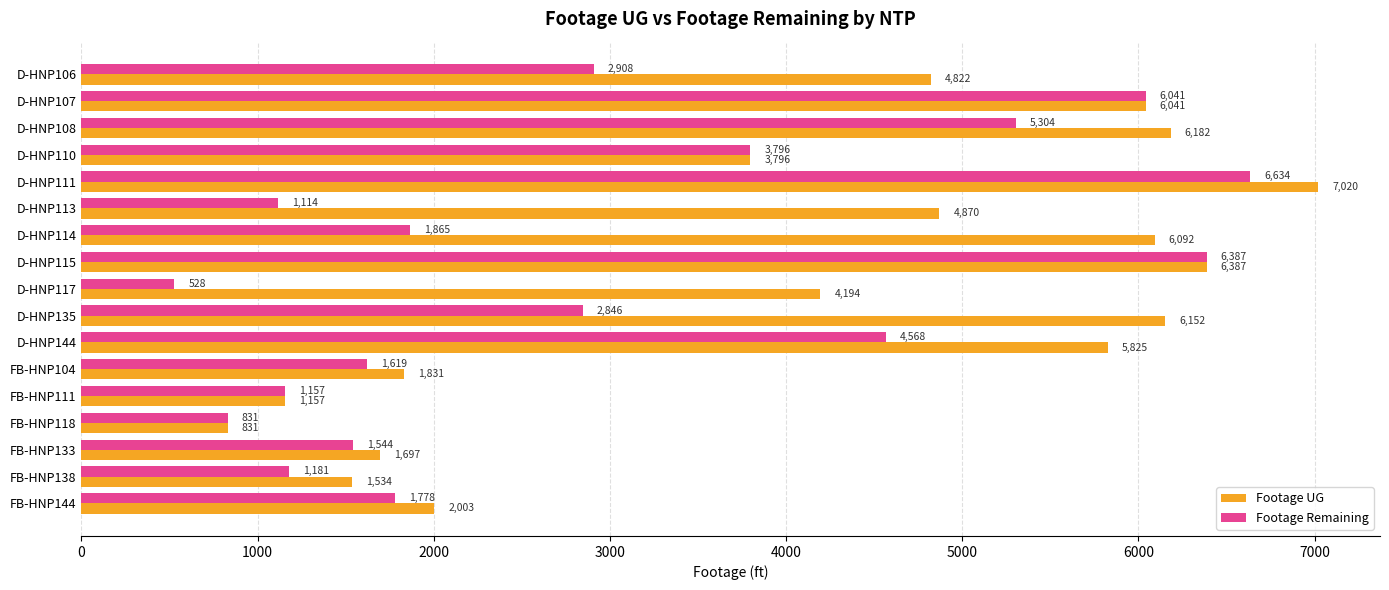

The Footage Remaining series shows 1778 at FB-HNP144. True or false?

True